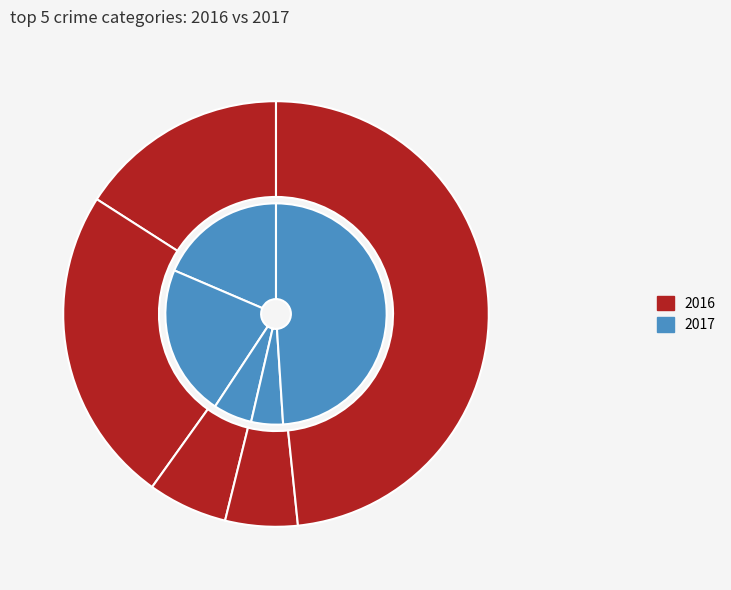

To the nearest percent, what is the average slice percentage?

20%